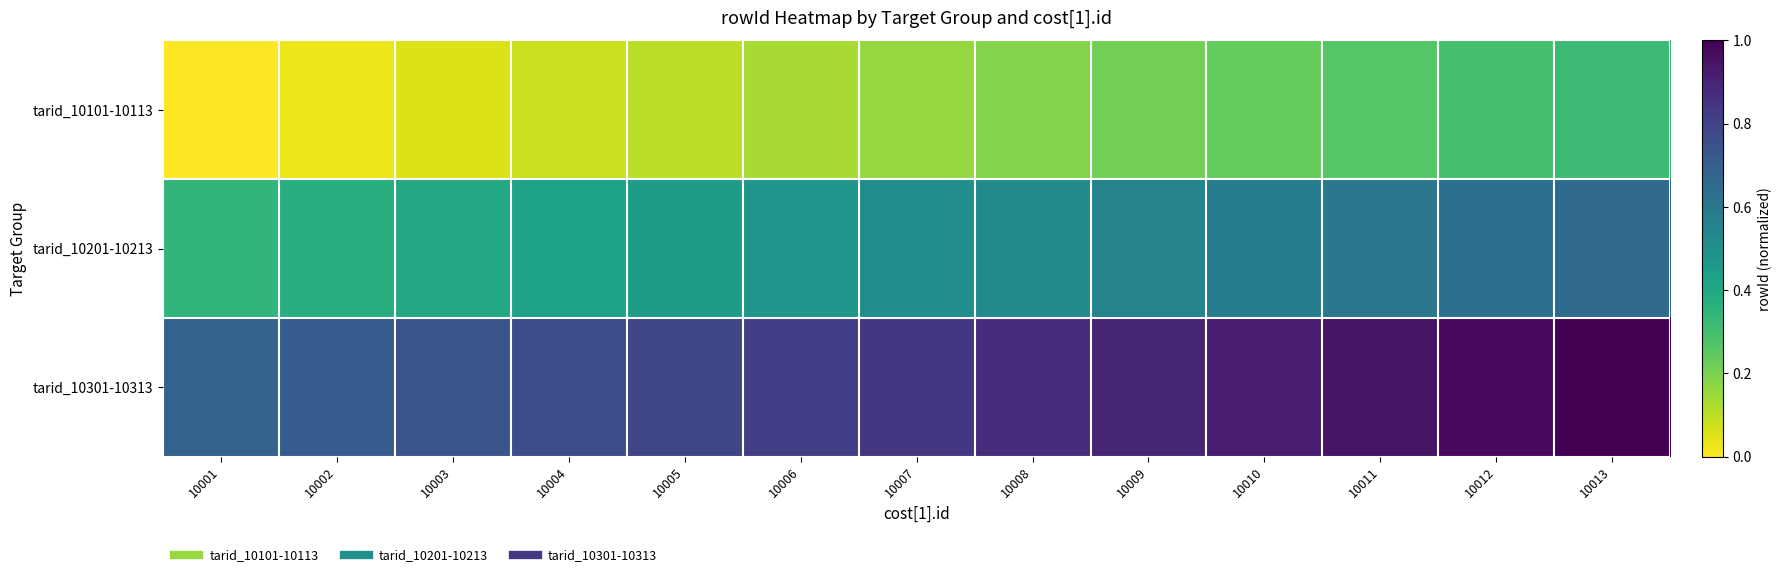

Reading left to right, extract all data points from this chart.

tarid_10101-10113: 10001=0.0	10002=0.0	10003=0.1	10004=0.1	10005=0.1	10006=0.1	10007=0.2	10008=0.2	10009=0.2	10010=0.2	10011=0.3	10012=0.3	10013=0.3
tarid_10201-10213: 10001=0.3	10002=0.4	10003=0.4	10004=0.4	10005=0.4	10006=0.5	10007=0.5	10008=0.5	10009=0.6	10010=0.6	10011=0.6	10012=0.6	10013=0.7
tarid_10301-10313: 10001=0.7	10002=0.7	10003=0.7	10004=0.8	10005=0.8	10006=0.8	10007=0.8	10008=0.9	10009=0.9	10010=0.9	10011=0.9	10012=1.0	10013=1.0